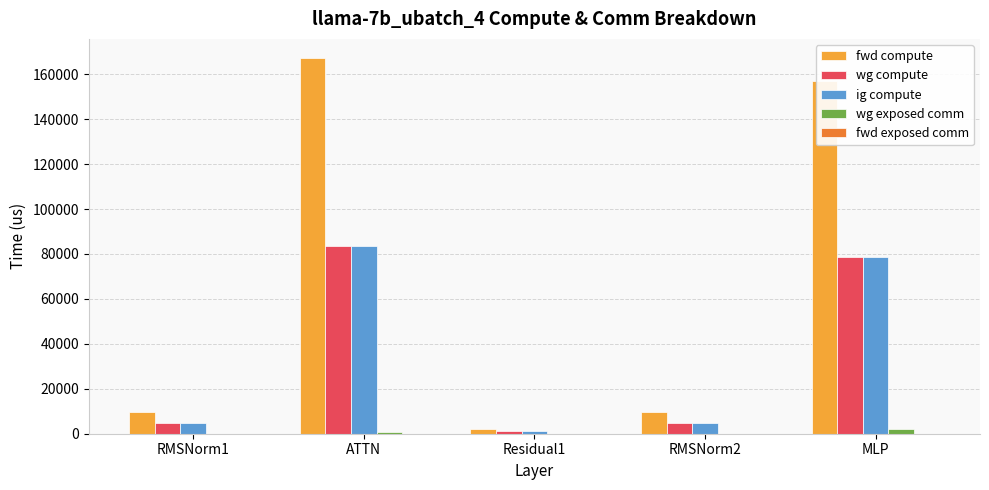

What is the sum of all fwd compute values?

345504.1